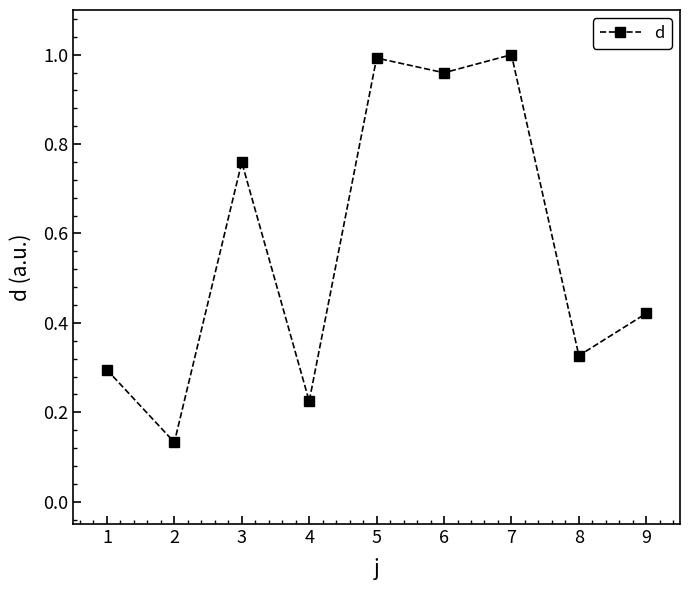

True or false: the data shows 0.4 at 4.

False